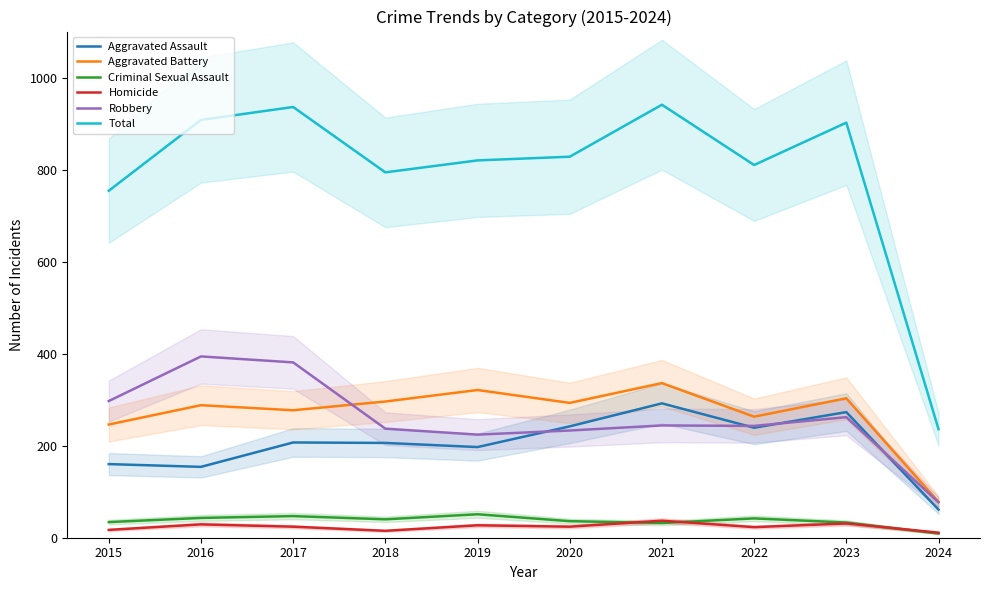

True or false: Aggravated Assault and Total intersect in this chart.

False